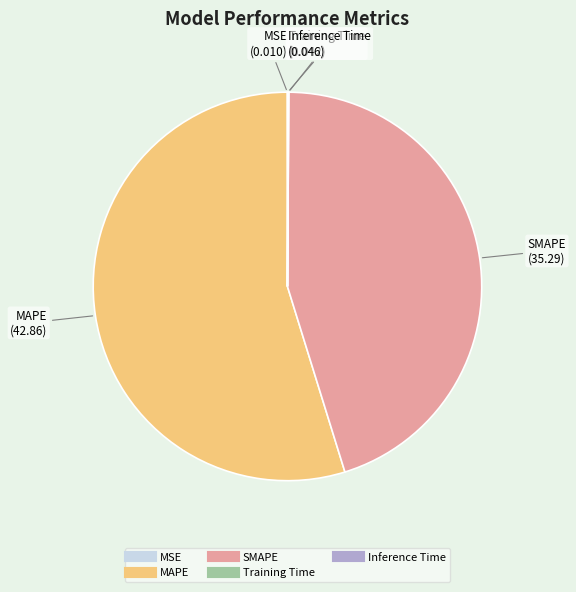

Does any single category account for the majority?

Yes